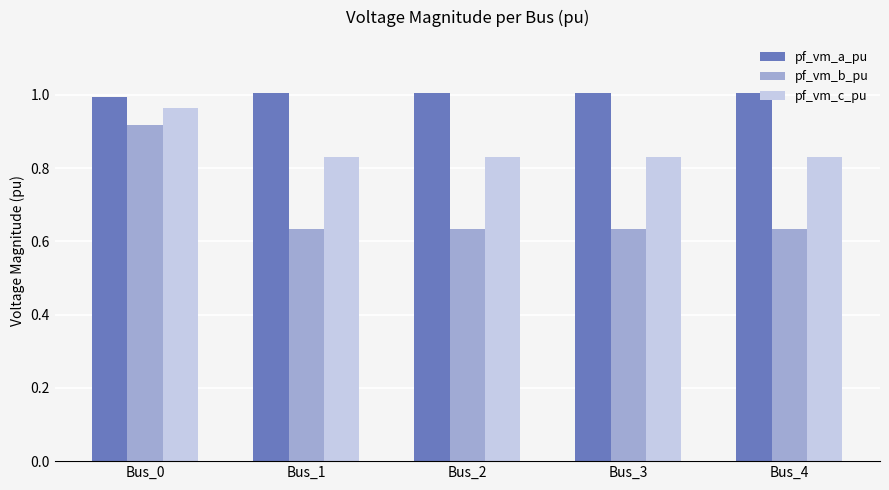

The value of pf_vm_a_pu at Bus_3 is 0.2. True or false?

False